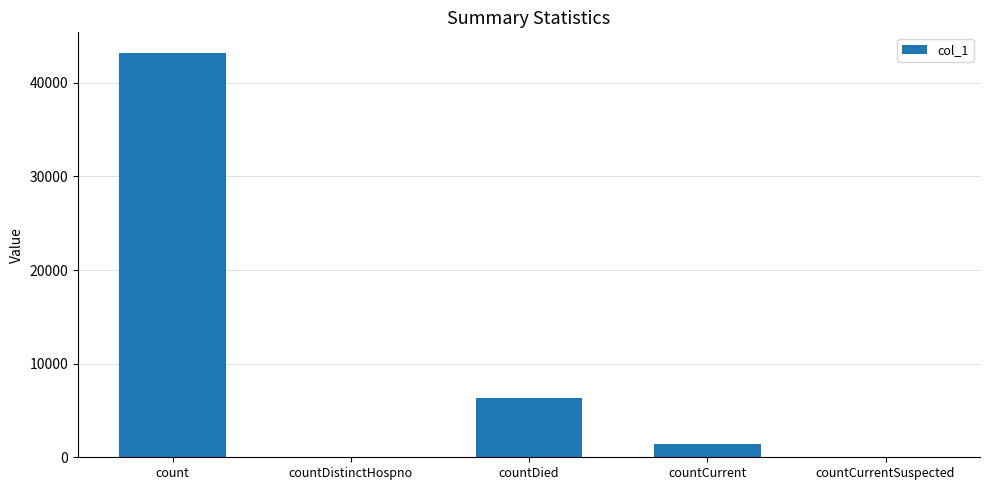

What is the sum of the values at countCurrent and count?

44664